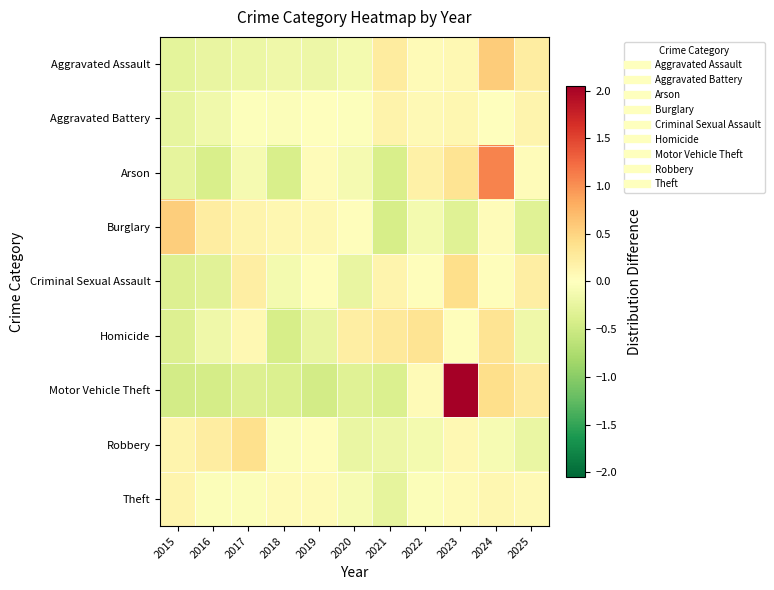

At which category is the sum across all series the highest?

2023